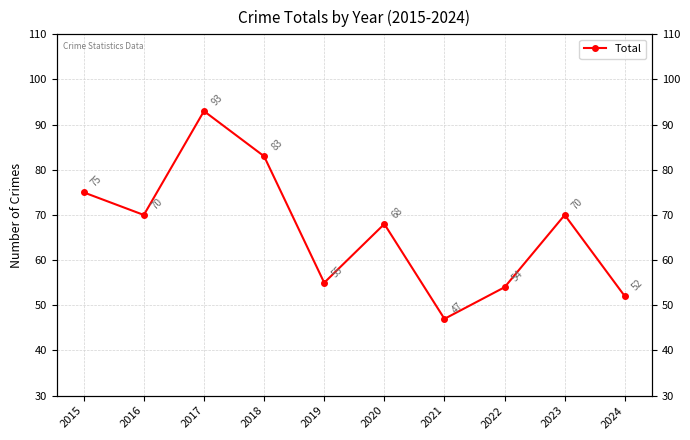

Between 2021 and 2023, which is larger?

2023